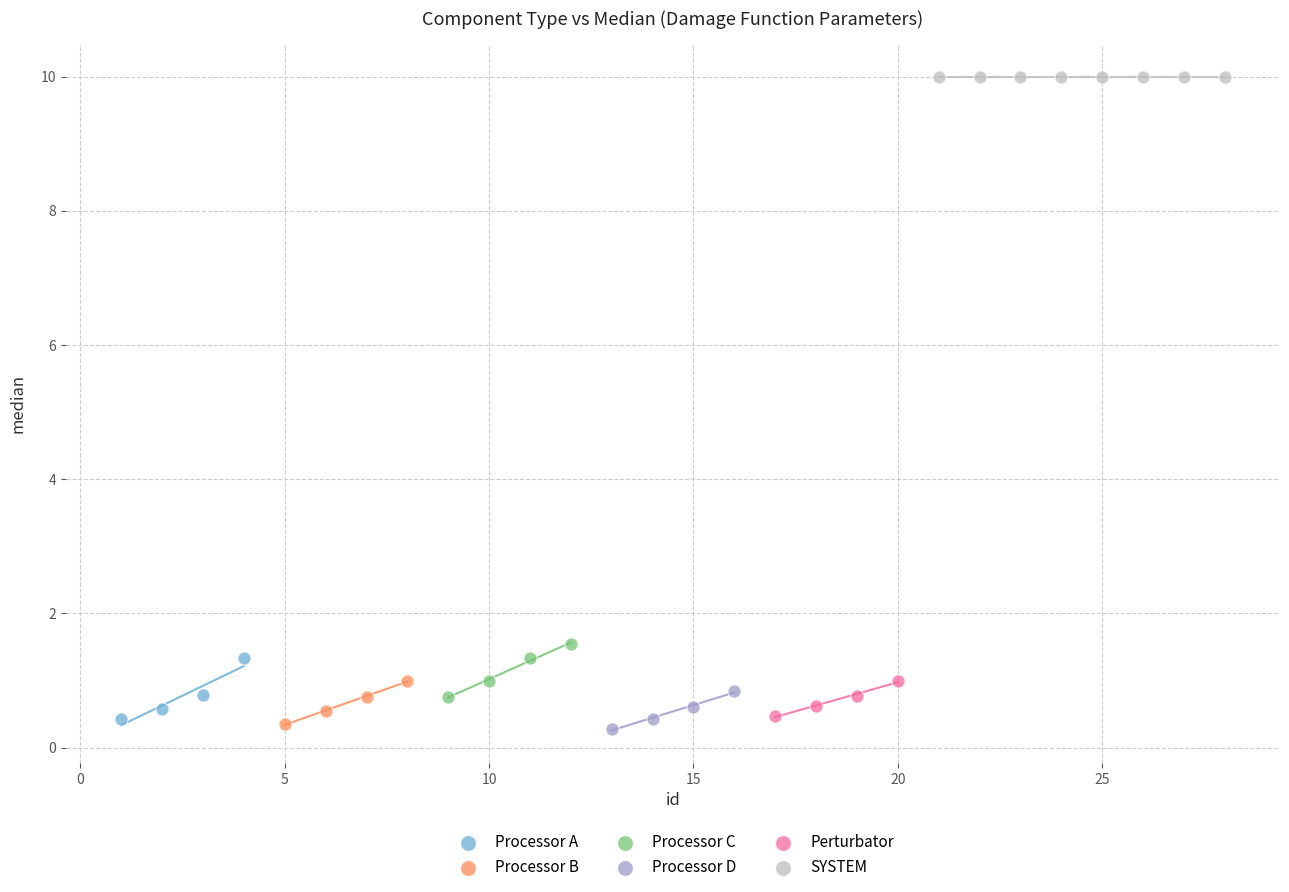

Which series contains the highest Y value?

SYSTEM